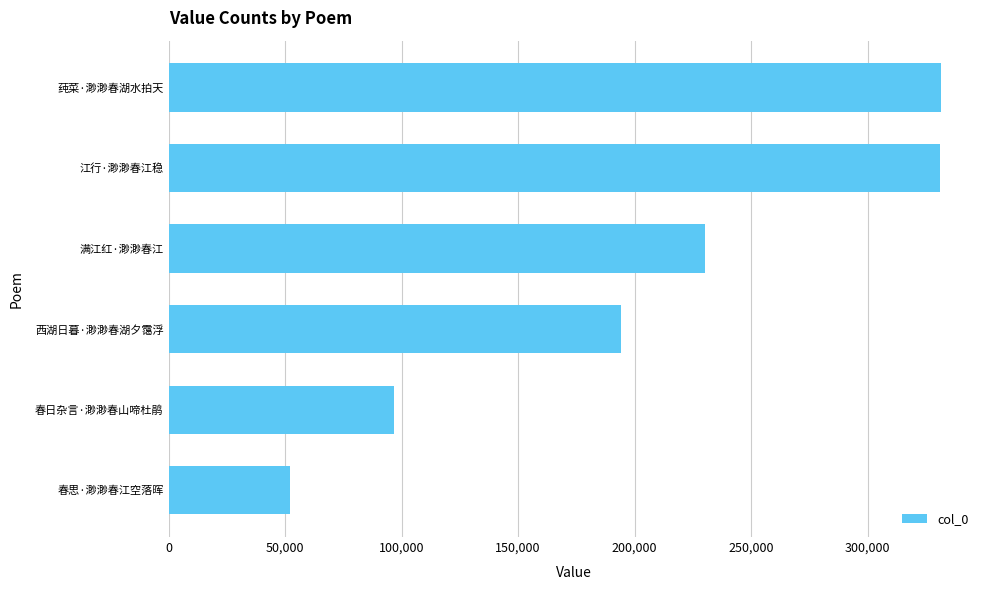

The chart shows a value of 22641 at 春思·渺渺春江空落晖. True or false?

False